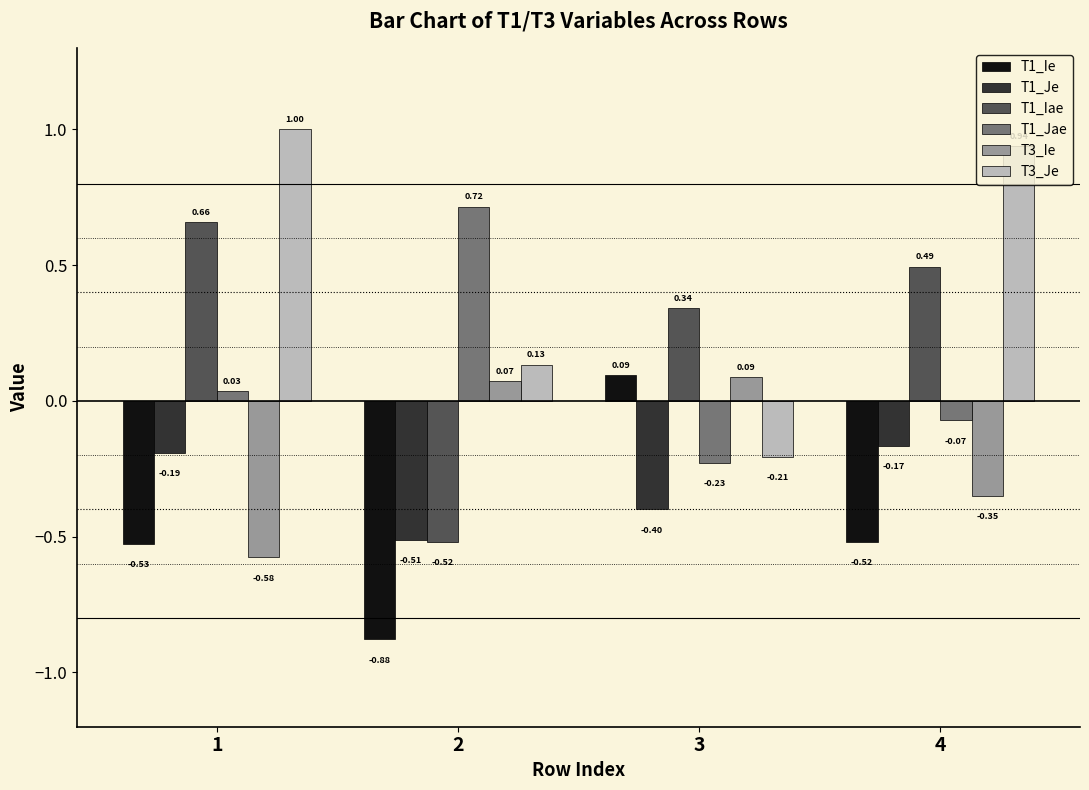

What is the spread (max minus min) of values at 4?

1.5